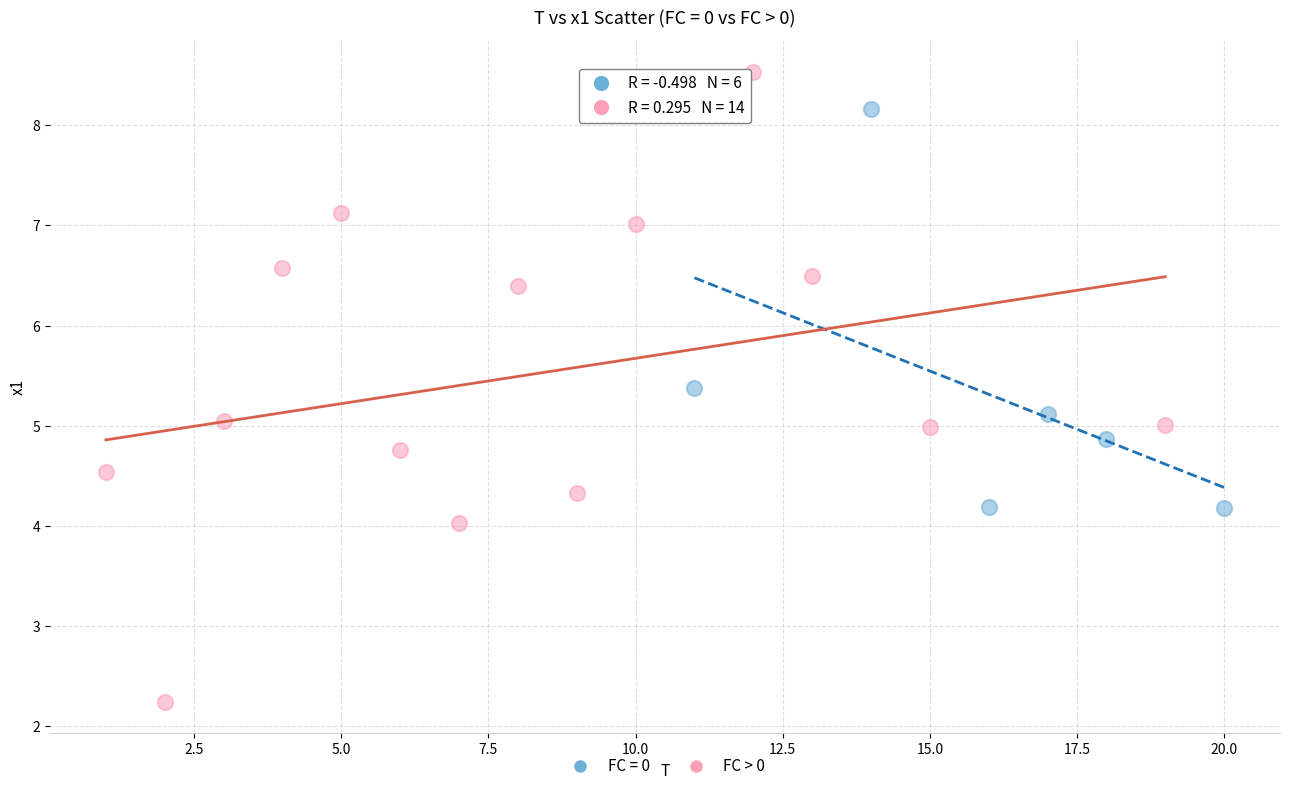

Which series reaches the maximum Y coordinate?

FC > 0